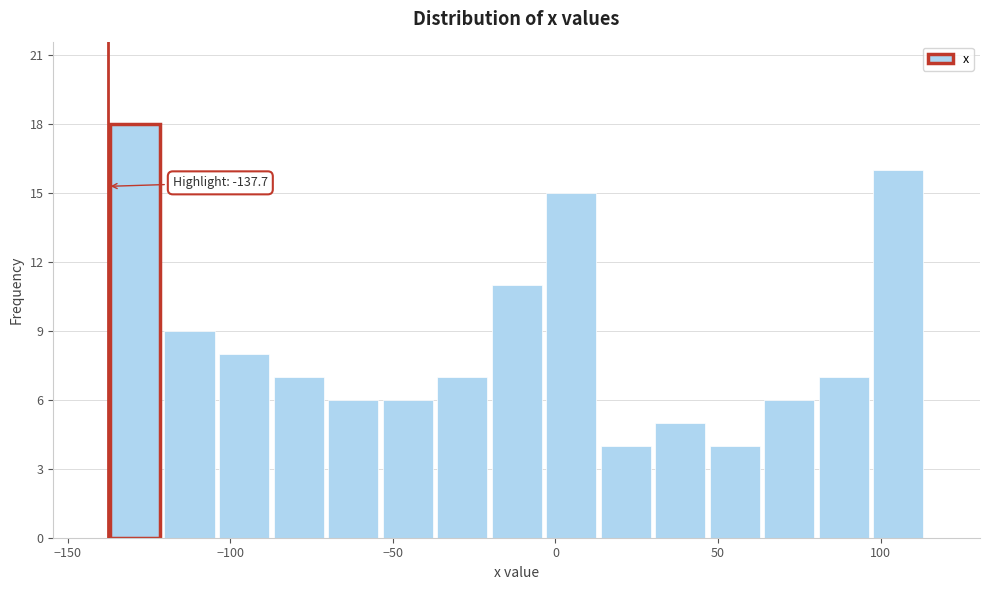

Read against the x-axis, roughly where is the centre of the tallest bar?

-130